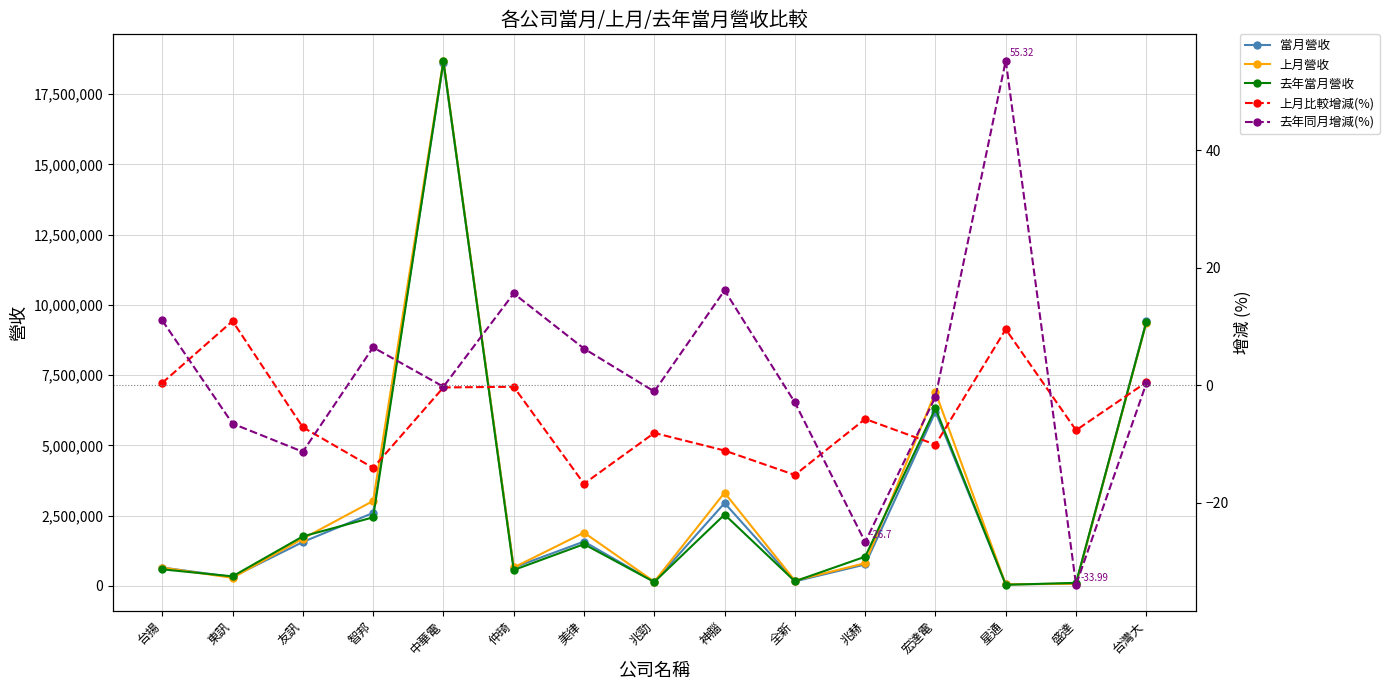

Which category has the highest value across all series?

中華電